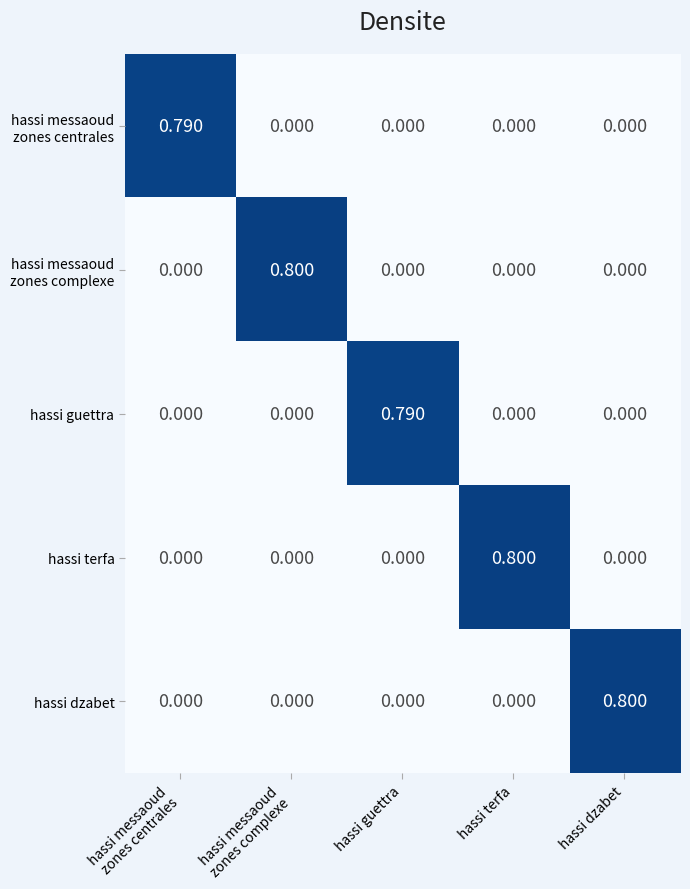

At which label does hassi terfa reach its peak?

hassi terfa